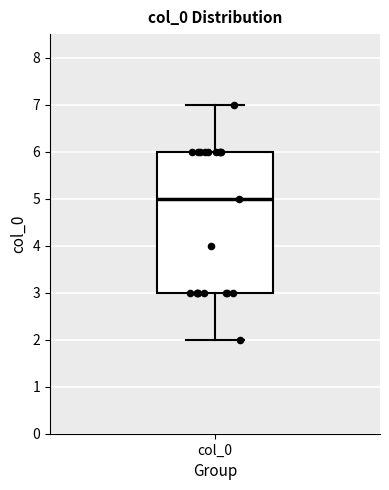

Read this box plot against the y-axis: the position of the median line, the range covered by the box, and the ends of both whiskers. The values are not printed on the chart, so give them approximately, as read against the axis.

median 5, box 3 to 6, whiskers 2 to 7